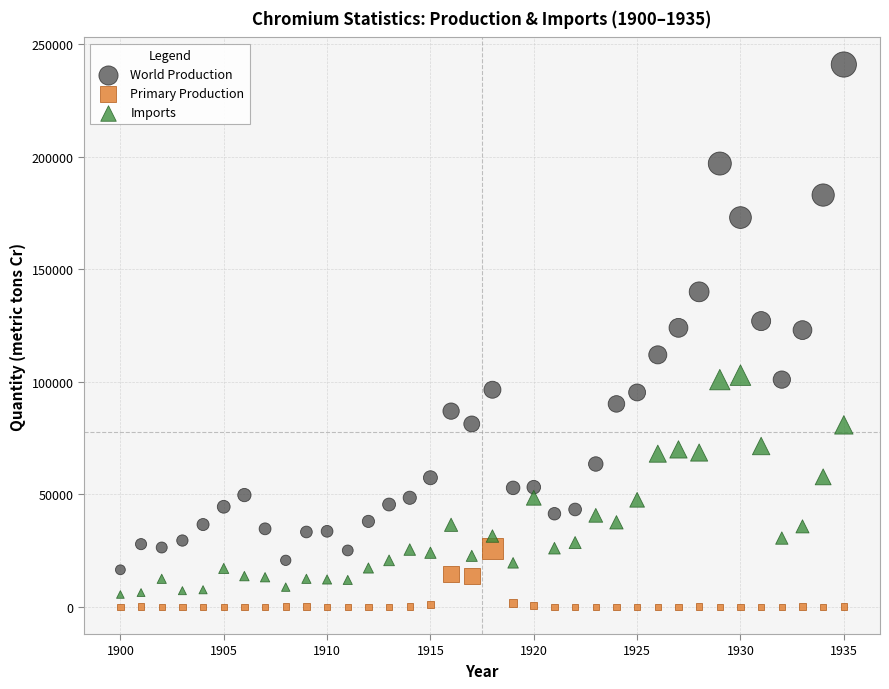

Which series reaches the minimum Y coordinate?

Primary Production